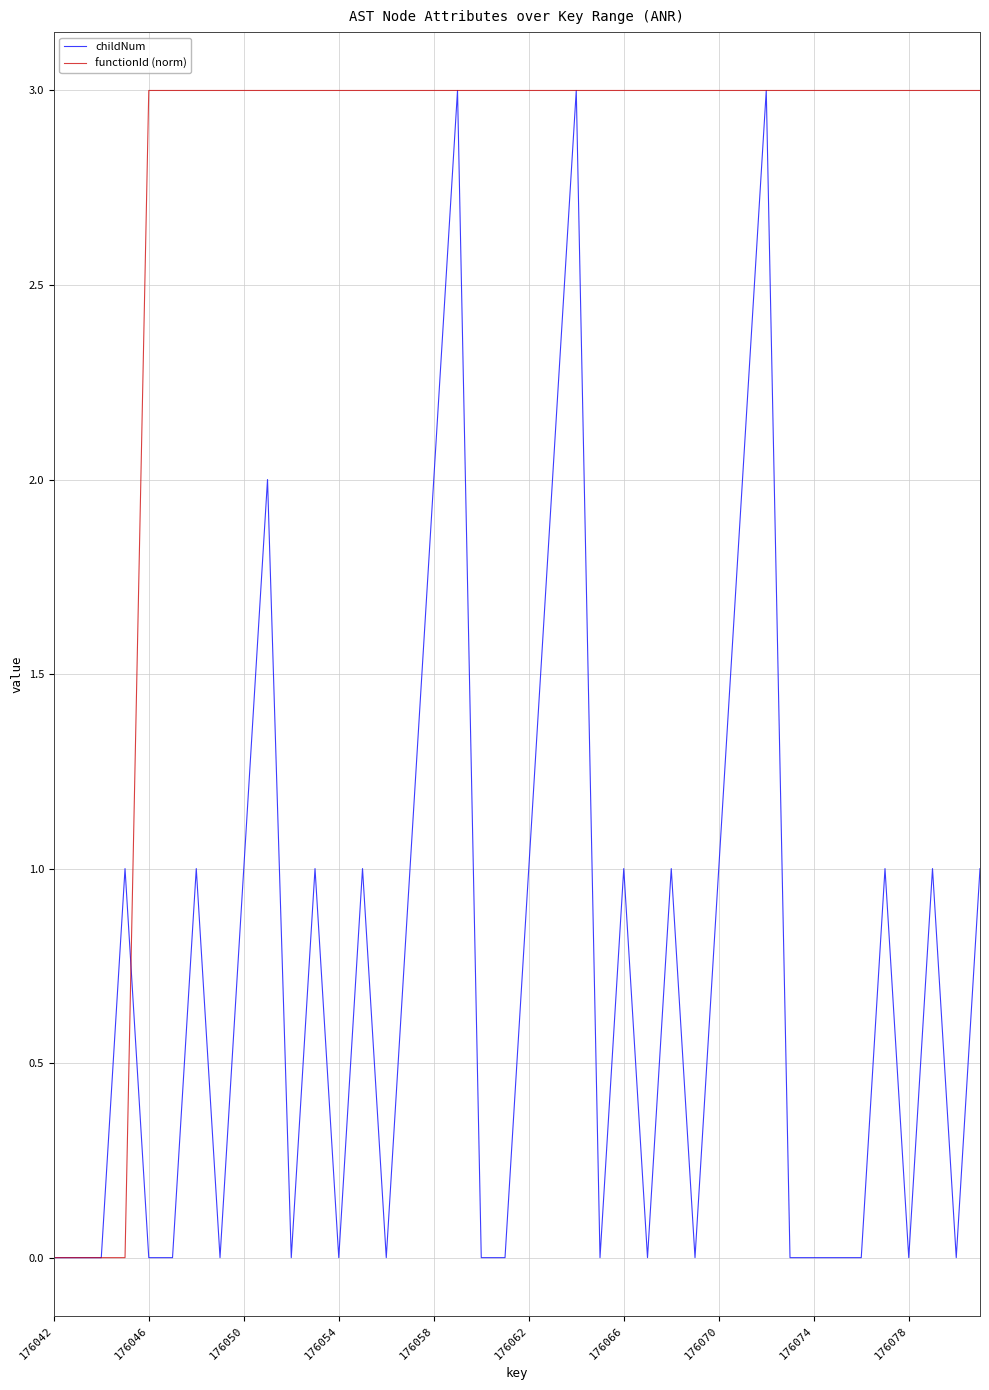

What are all the series names shown in the legend?

childNum, functionId (norm)